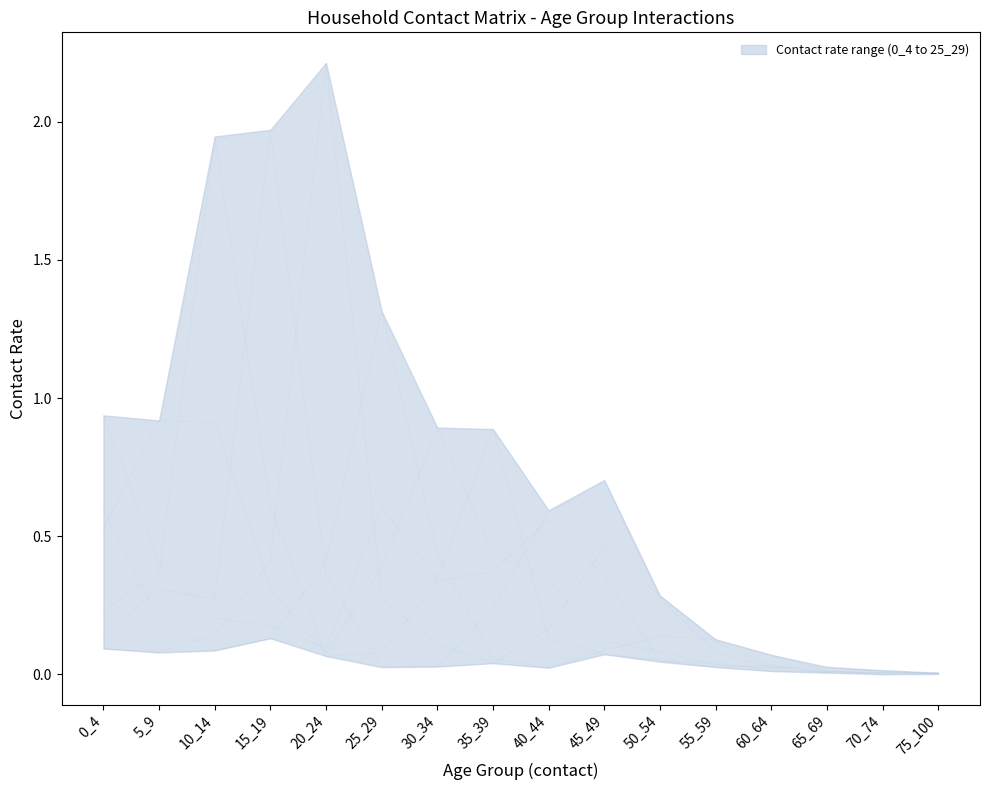

Which has a higher value, 30_34 or 65_69?

30_34